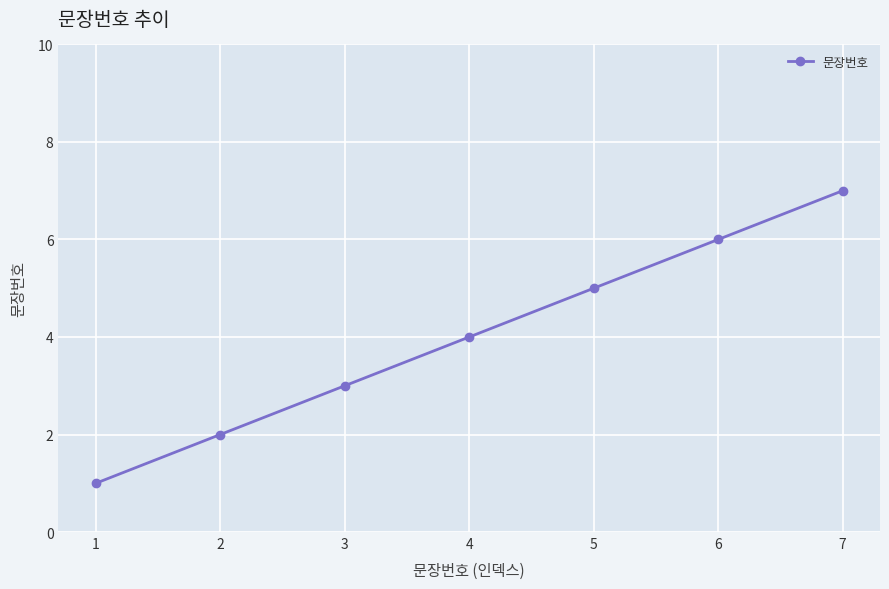

What is the greatest value displayed?

7